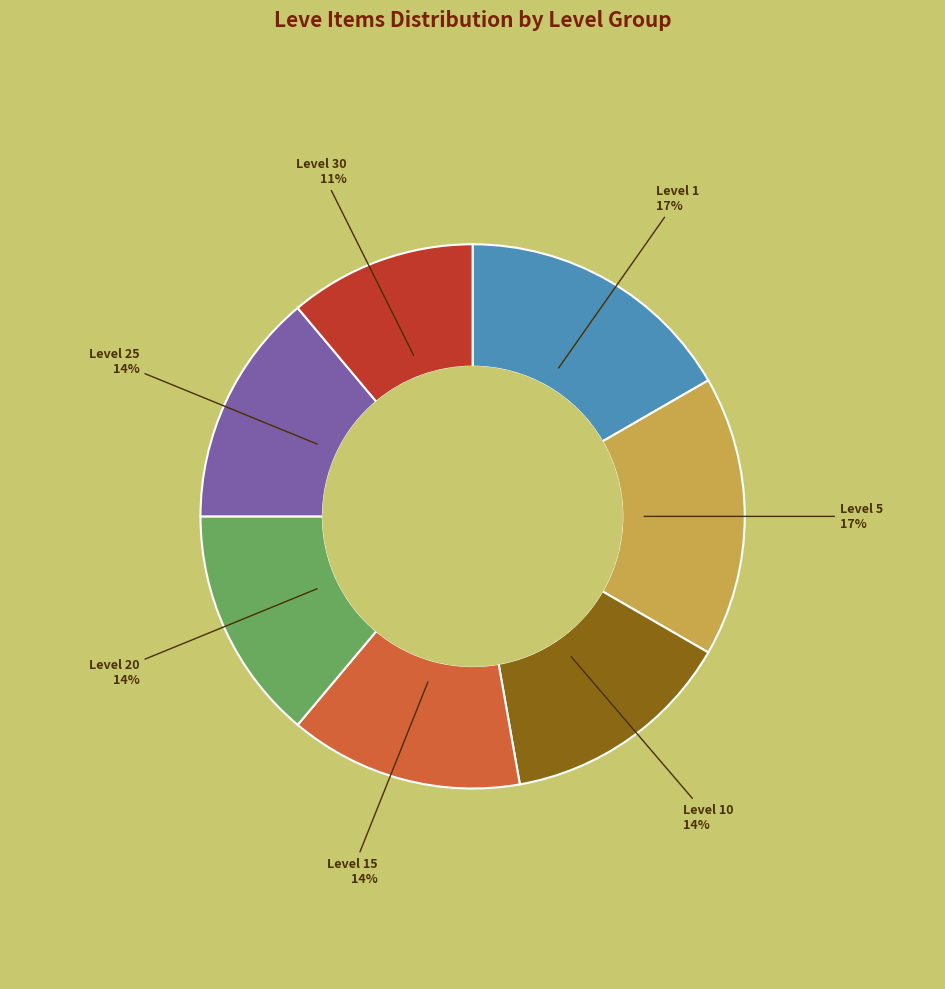

Is there any slice that represents more than half of the pie?

No